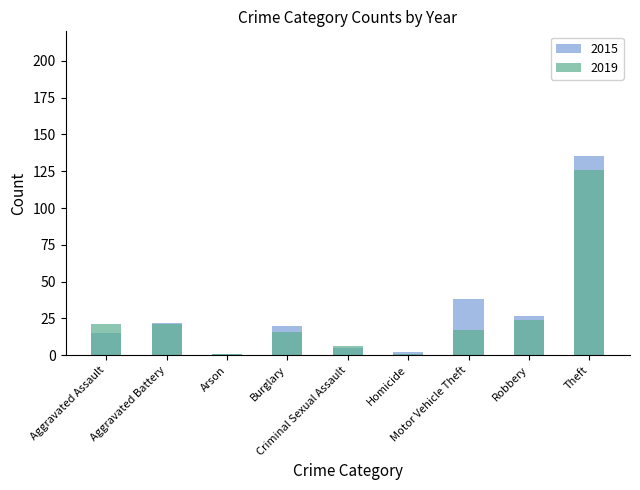

List the series in order of their overall mean, highest first.

2015, 2019